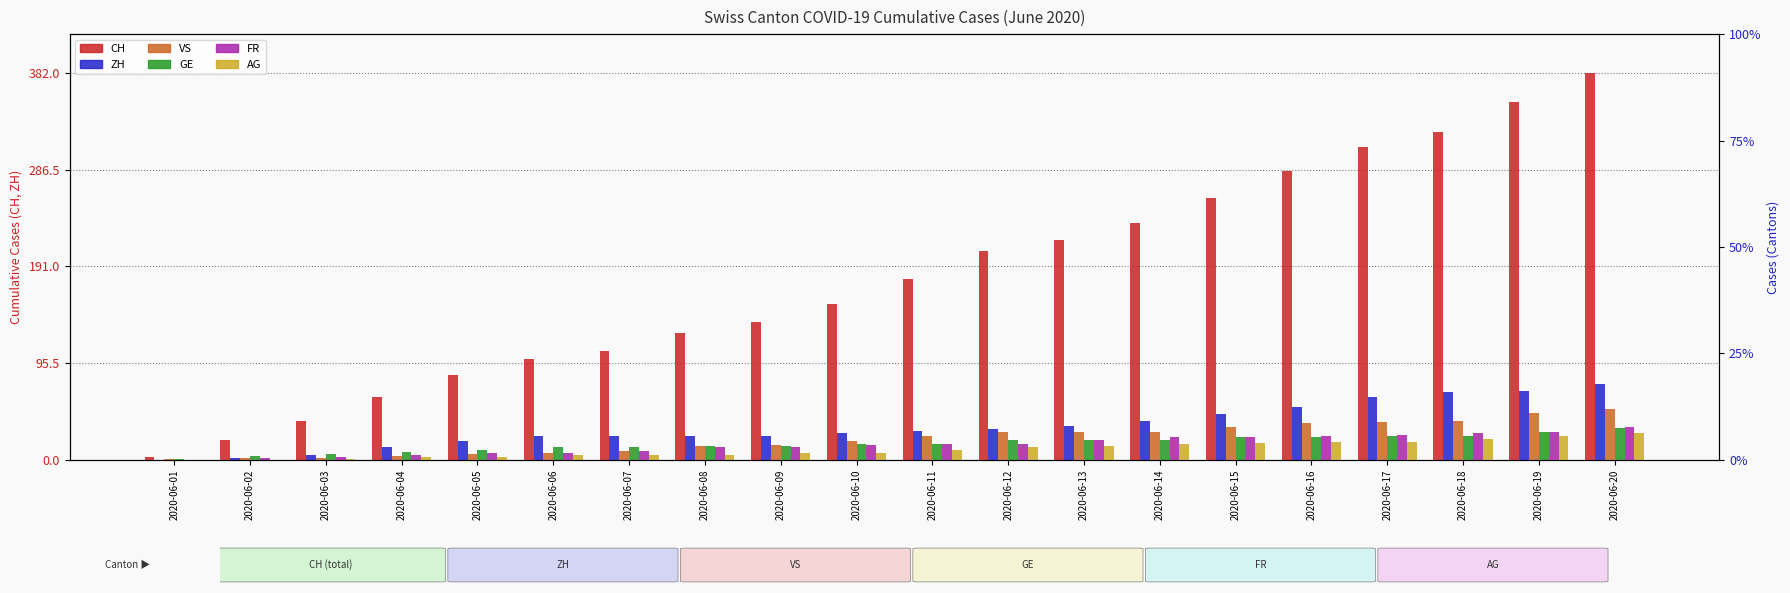

Reading left to right, what are all the values shown in this chart?

CH: 2020-06-01=3	2020-06-02=20	2020-06-03=38	2020-06-04=62	2020-06-05=84	2020-06-06=99	2020-06-07=107	2020-06-08=125	2020-06-09=136	2020-06-10=154	2020-06-11=178	2020-06-12=206	2020-06-13=217	2020-06-14=234	2020-06-15=258	2020-06-16=285	2020-06-17=309	2020-06-18=324	2020-06-19=353	2020-06-20=382
ZH: 2020-06-01=0	2020-06-02=2	2020-06-03=5	2020-06-04=13	2020-06-05=19	2020-06-06=23	2020-06-07=23	2020-06-08=23	2020-06-09=23	2020-06-10=26	2020-06-11=28	2020-06-12=30	2020-06-13=33	2020-06-14=38	2020-06-15=45	2020-06-16=52	2020-06-17=62	2020-06-18=67	2020-06-19=68	2020-06-20=75
VS: 2020-06-01=1	2020-06-02=2	2020-06-03=2	2020-06-04=4	2020-06-05=6	2020-06-06=7	2020-06-07=9	2020-06-08=14	2020-06-09=15	2020-06-10=19	2020-06-11=23	2020-06-12=27	2020-06-13=27	2020-06-14=27	2020-06-15=32	2020-06-16=36	2020-06-17=37	2020-06-18=38	2020-06-19=46	2020-06-20=50
GE: 2020-06-01=1	2020-06-02=4	2020-06-03=6	2020-06-04=8	2020-06-05=10	2020-06-06=13	2020-06-07=13	2020-06-08=14	2020-06-09=14	2020-06-10=16	2020-06-11=16	2020-06-12=20	2020-06-13=20	2020-06-14=20	2020-06-15=22	2020-06-16=22	2020-06-17=23	2020-06-18=23	2020-06-19=27	2020-06-20=31
FR: 2020-06-01=0	2020-06-02=2	2020-06-03=3	2020-06-04=5	2020-06-05=7	2020-06-06=7	2020-06-07=9	2020-06-08=13	2020-06-09=13	2020-06-10=15	2020-06-11=16	2020-06-12=16	2020-06-13=20	2020-06-14=22	2020-06-15=22	2020-06-16=23	2020-06-17=24	2020-06-18=26	2020-06-19=27	2020-06-20=32
AG: 2020-06-01=0	2020-06-02=0	2020-06-03=1	2020-06-04=3	2020-06-05=3	2020-06-06=5	2020-06-07=5	2020-06-08=5	2020-06-09=7	2020-06-10=7	2020-06-11=10	2020-06-12=13	2020-06-13=14	2020-06-14=16	2020-06-15=17	2020-06-16=18	2020-06-17=18	2020-06-18=21	2020-06-19=23	2020-06-20=26